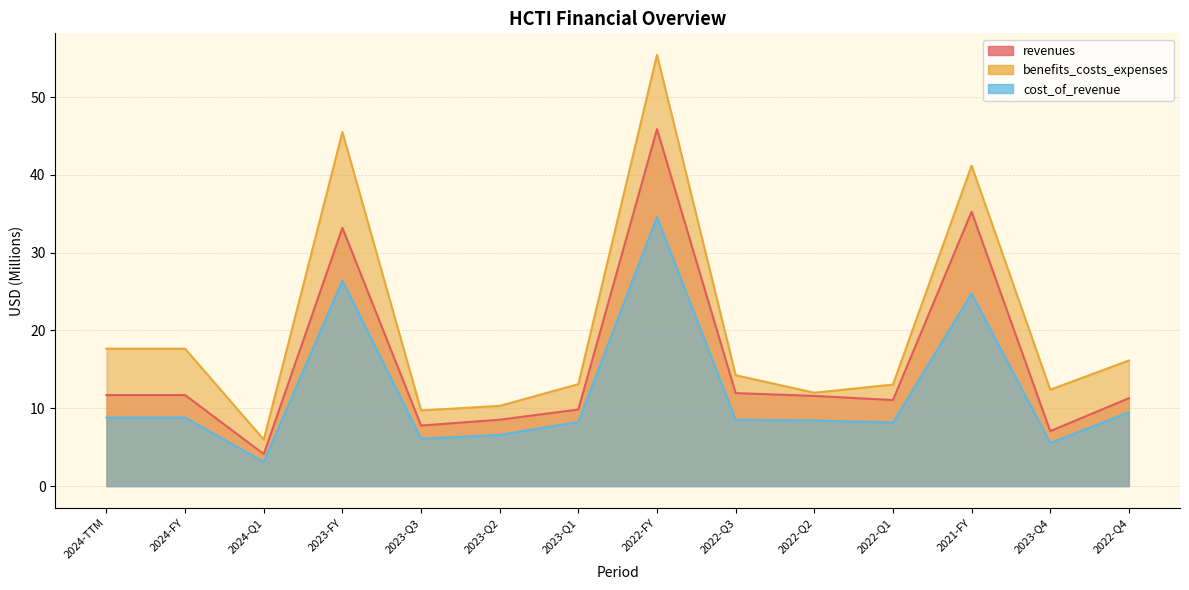

What is the sum of the benefits_costs_expenses values at 2022-FY and 2024-FY?

73.1